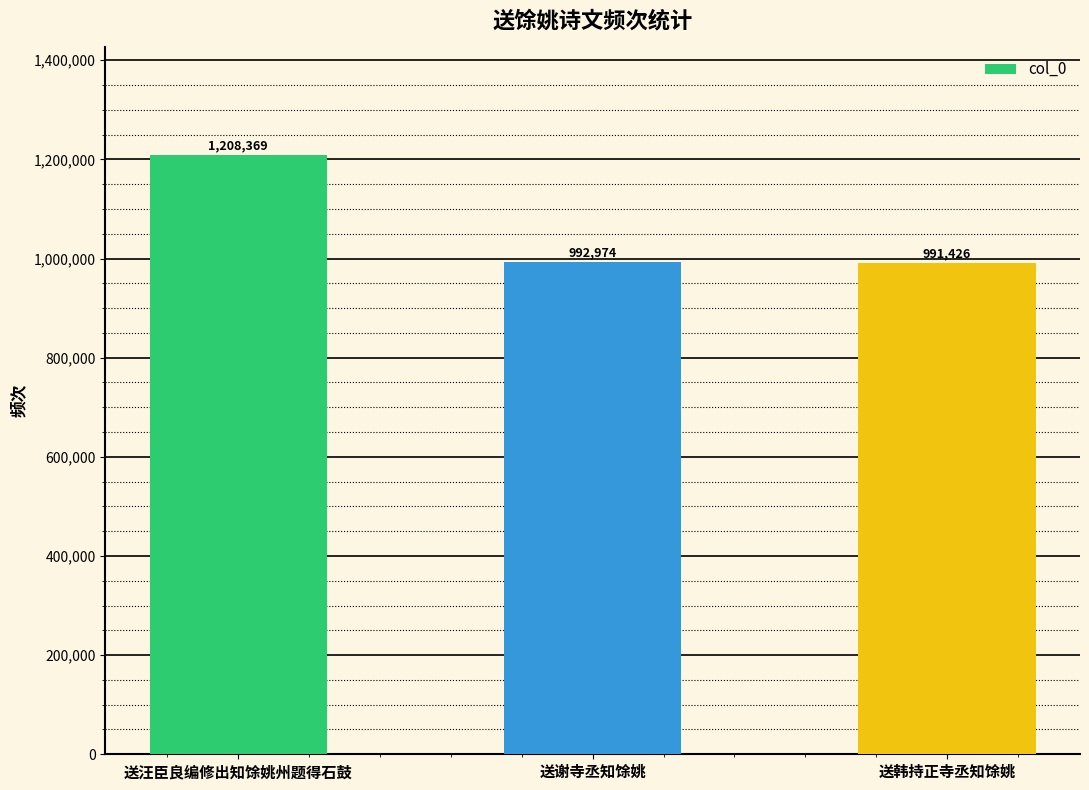

Reading left to right, list all the values displayed in this chart.

送汪臣良编修出知馀姚州题得石鼓=1208369	送谢寺丞知馀姚=992974	送韩持正寺丞知馀姚=991426